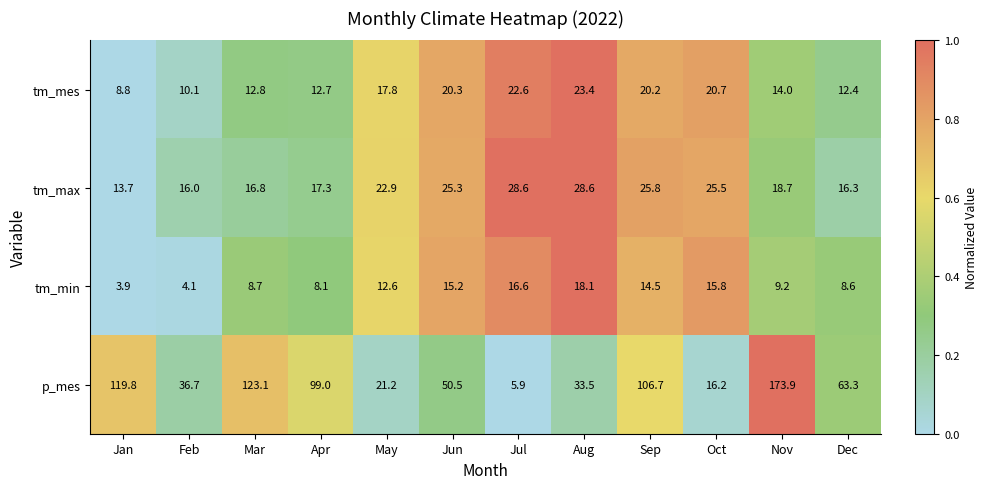

List the labels in order of tm_min value, largest first.

Aug, Jul, Oct, Jun, Sep, May, Nov, Mar, Dec, Apr, Feb, Jan